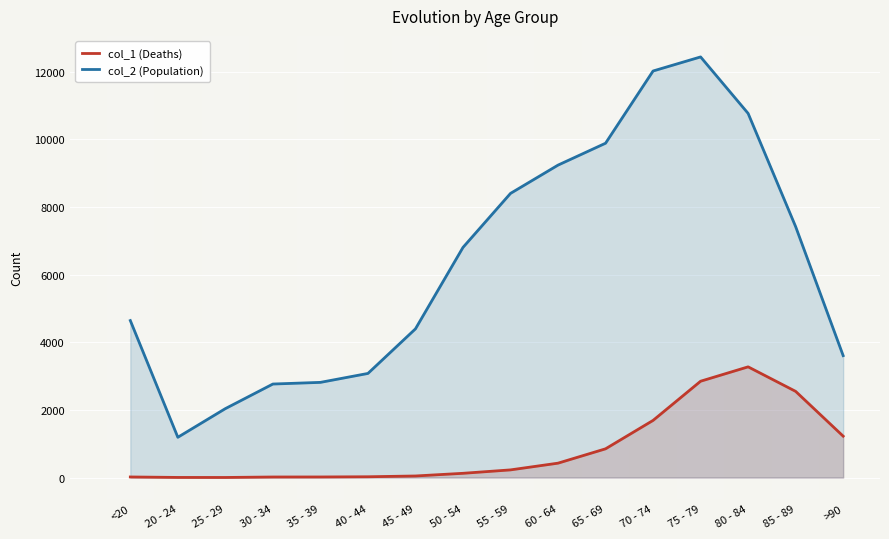

List the series in order of their peak value, highest first.

col_2 (Population), col_1 (Deaths)